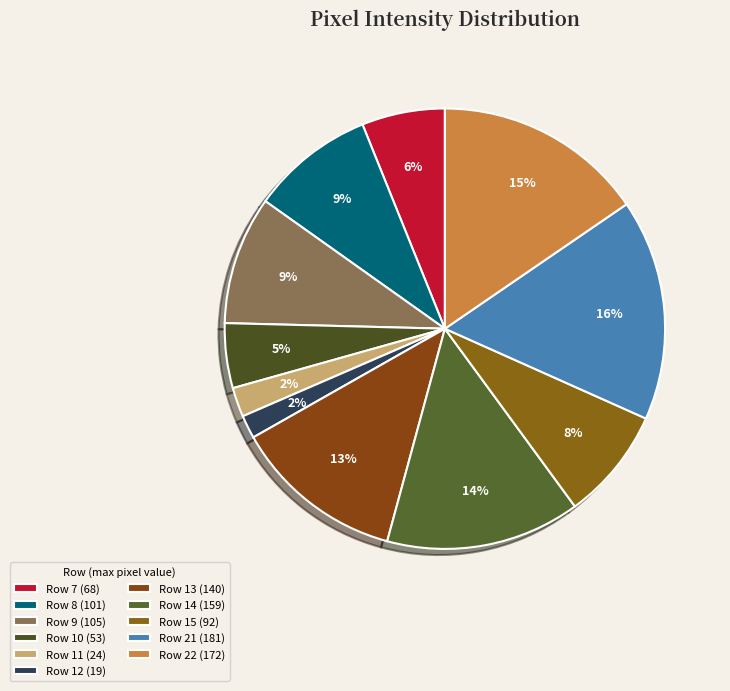

Is the sum of Row 10 and Row 22 greater than half?

No